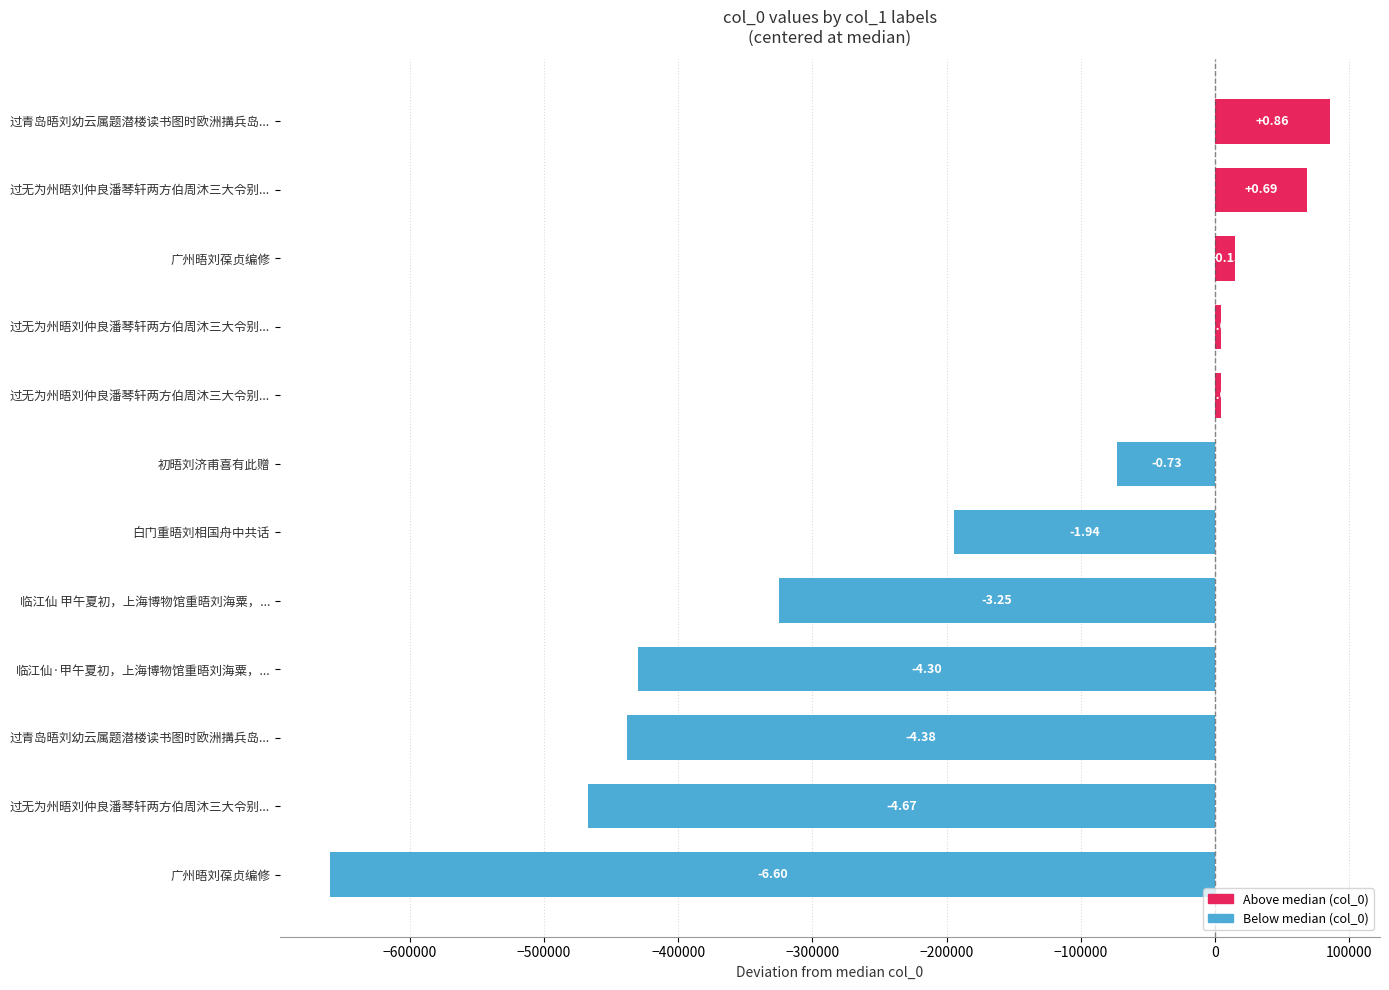

How many bars are there in total?

12